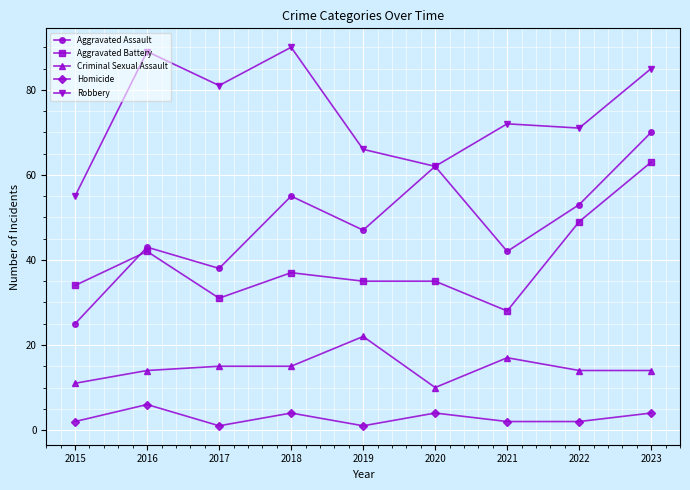

What is the spread (max minus min) of values at 2018?

86